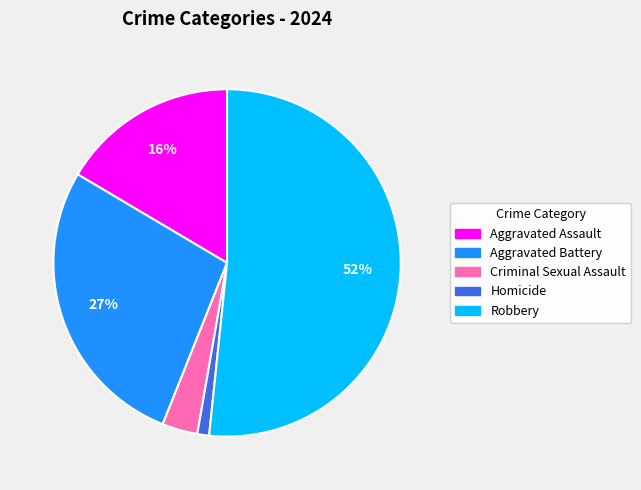

To the nearest percent, what portion does Criminal Sexual Assault represent?

3%